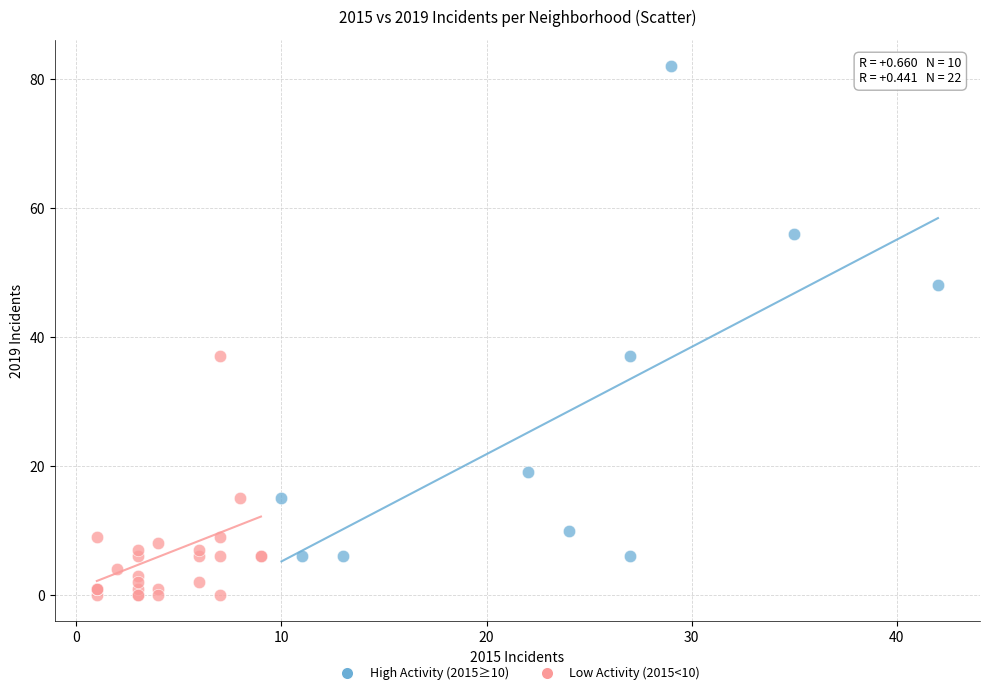

Which series has the widest spread of Y values?

High Activity (2015≥10)